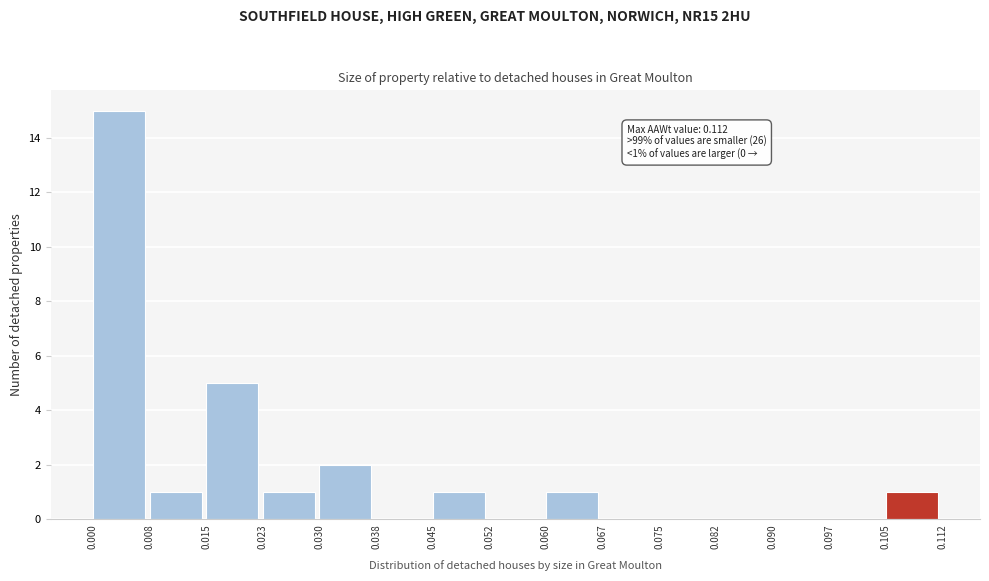

Over which range of the x-axis is the bar tallest?

0.000 to 0.008